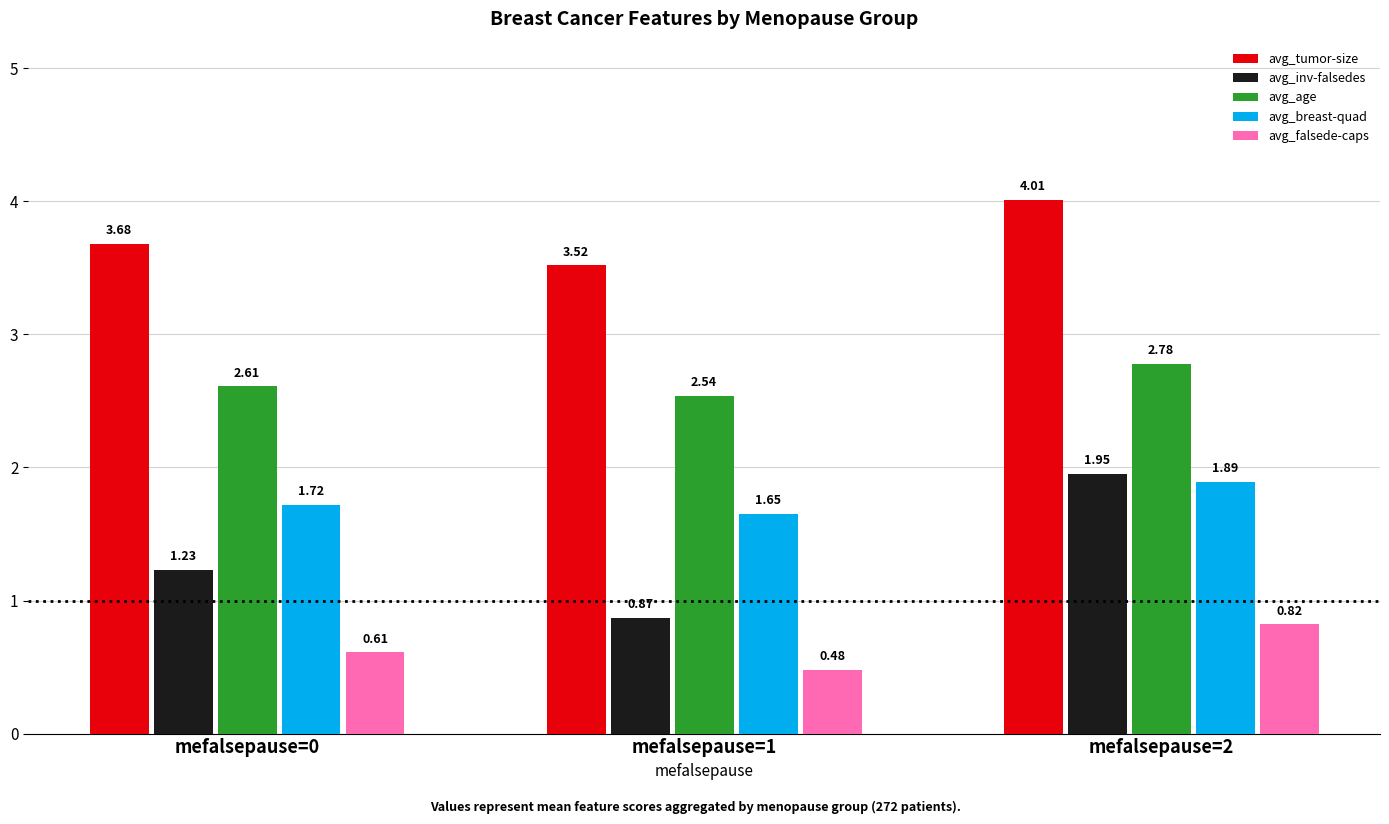

What is the difference between the maximum and minimum values in the avg_falsede-caps series?

0.3